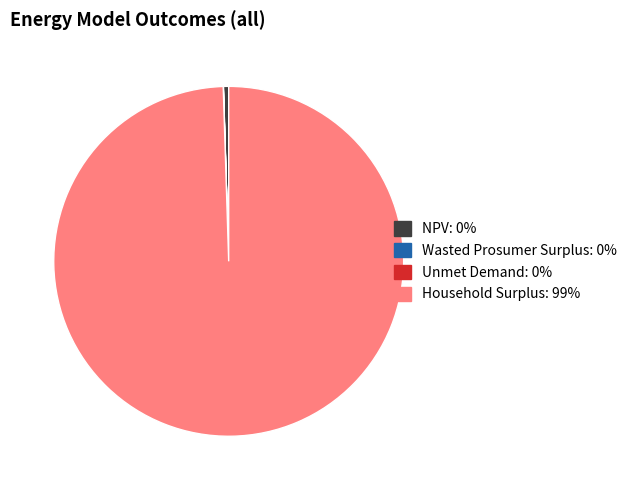

The Household Surplus slice represents 94% of the pie. True or false?

False